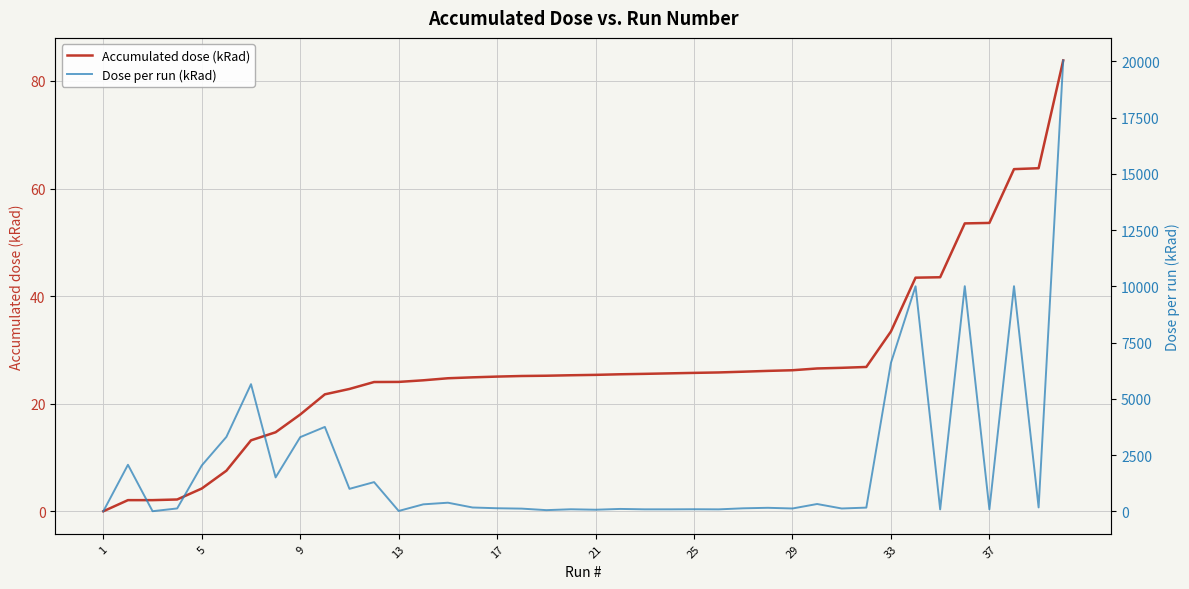

What is the difference between the maximum and minimum values in the Accumulated dose (kRad) series?

83.8